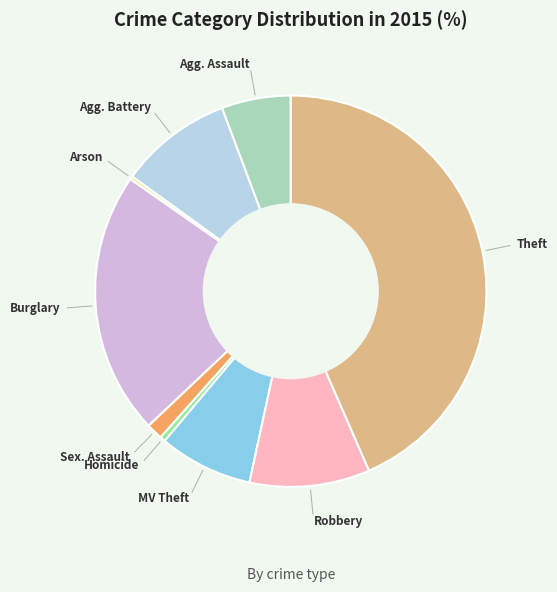

Is there a majority slice in this chart?

No